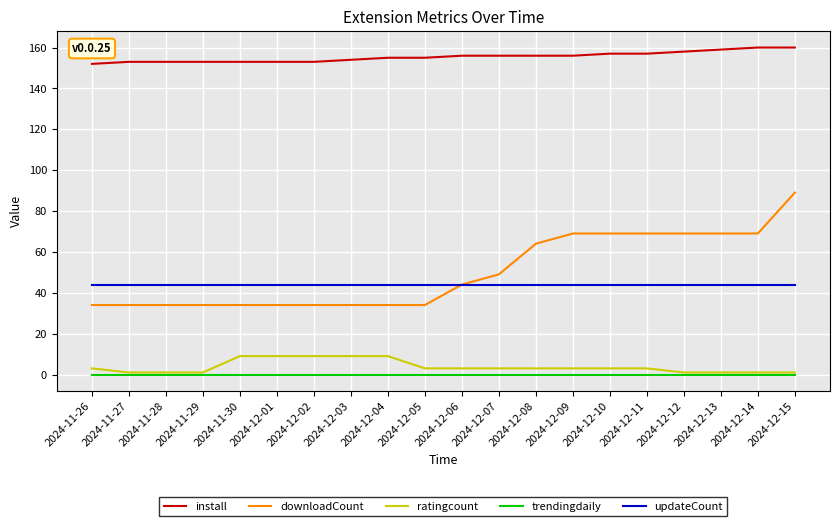

What is the spread (max minus min) of values at 2024-12-01?

153